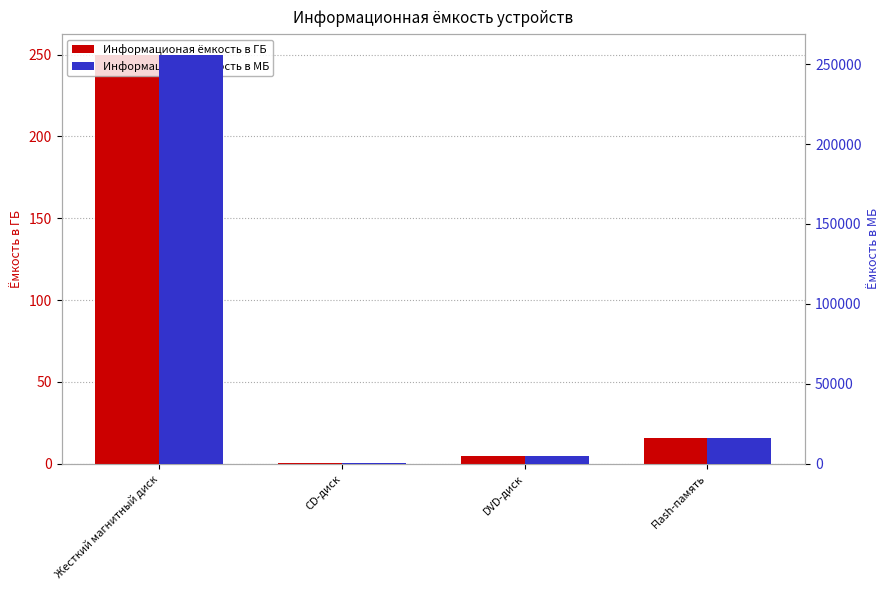

How many data points does each series have?

4